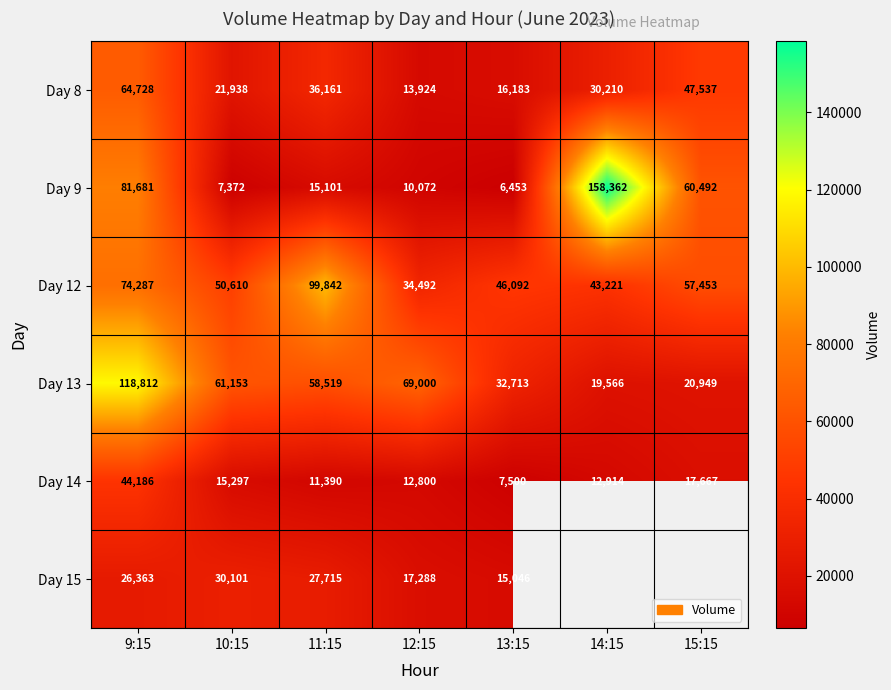

How many values in the Day 12 series are below 50610?

3